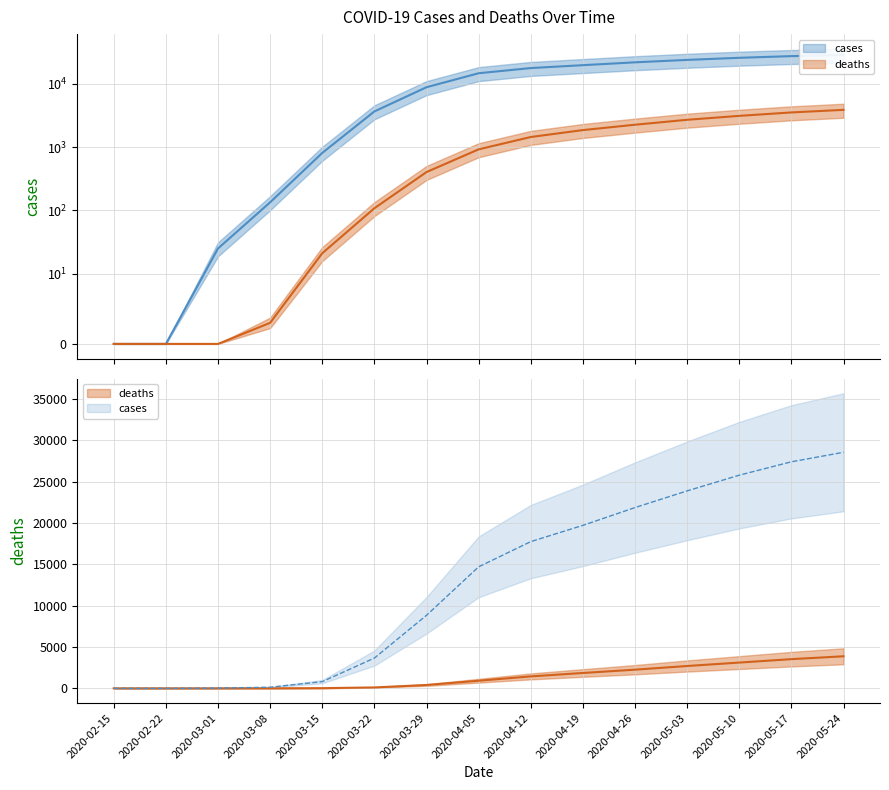

What is the sum of the deaths values at 2020-05-24 and 2020-03-01?

3877